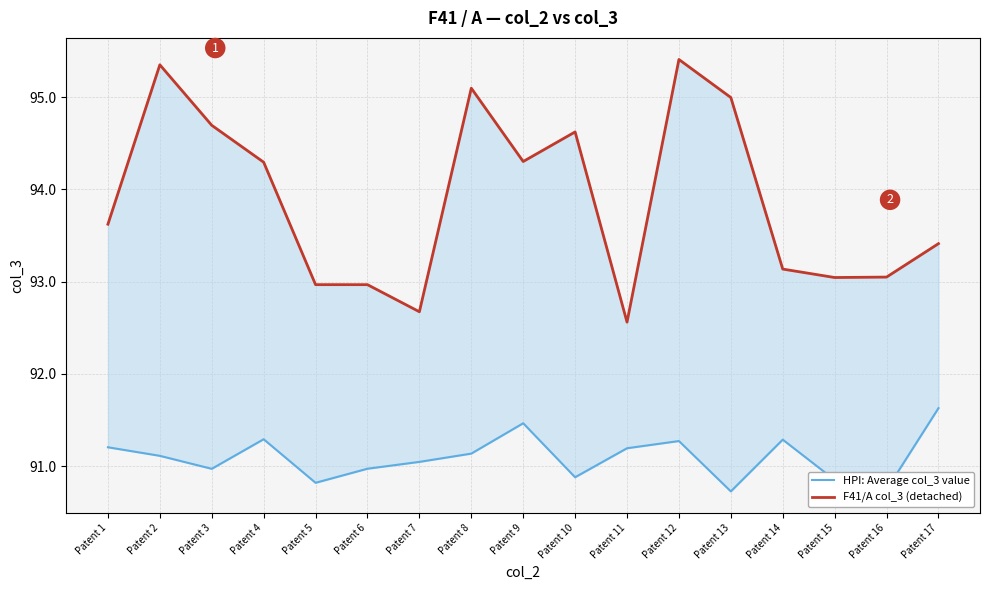

True or false: HPI: Average col_3 value and F41/A col_3 (detached) cross at least once.

False